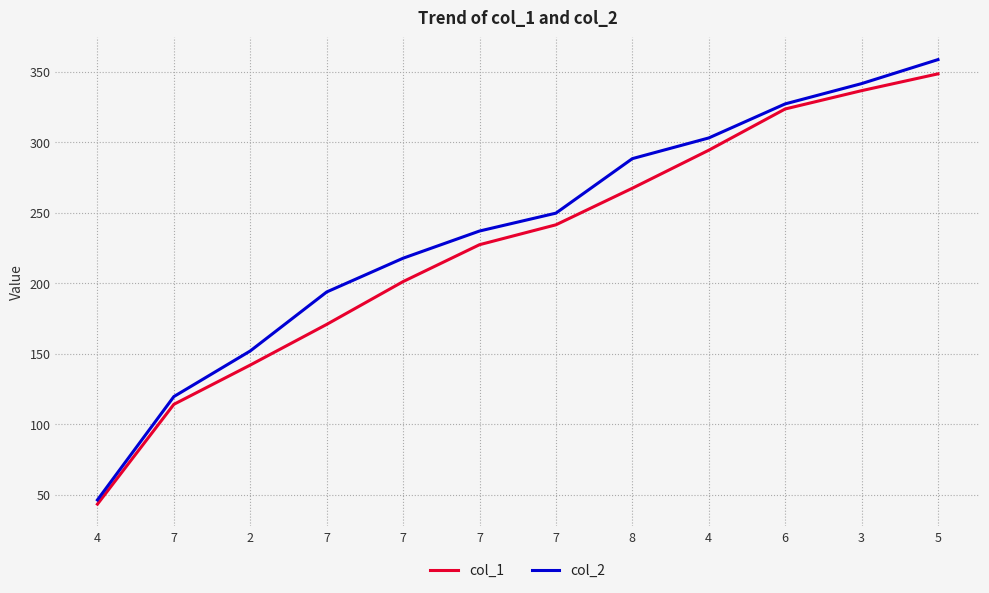

True or false: col_1 and col_2 intersect in this chart.

False